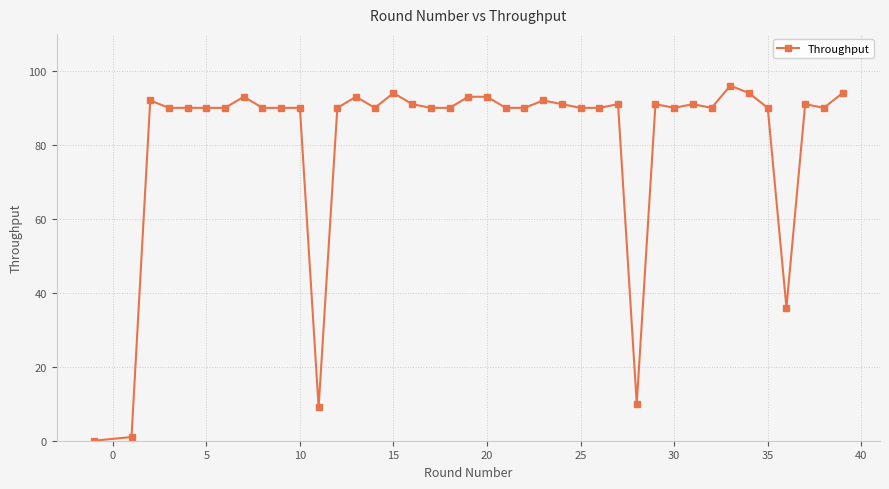

What is the maximum value shown in the chart?

96